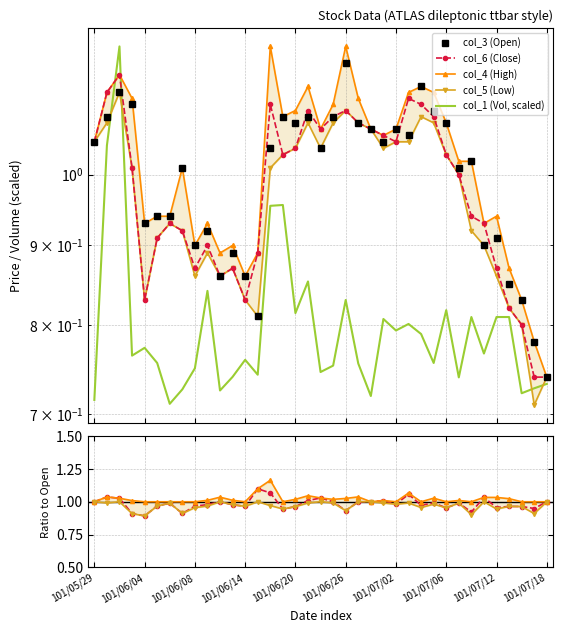

The col_5 (Low) series shows 1.5 at 101/05/31. True or false?

False